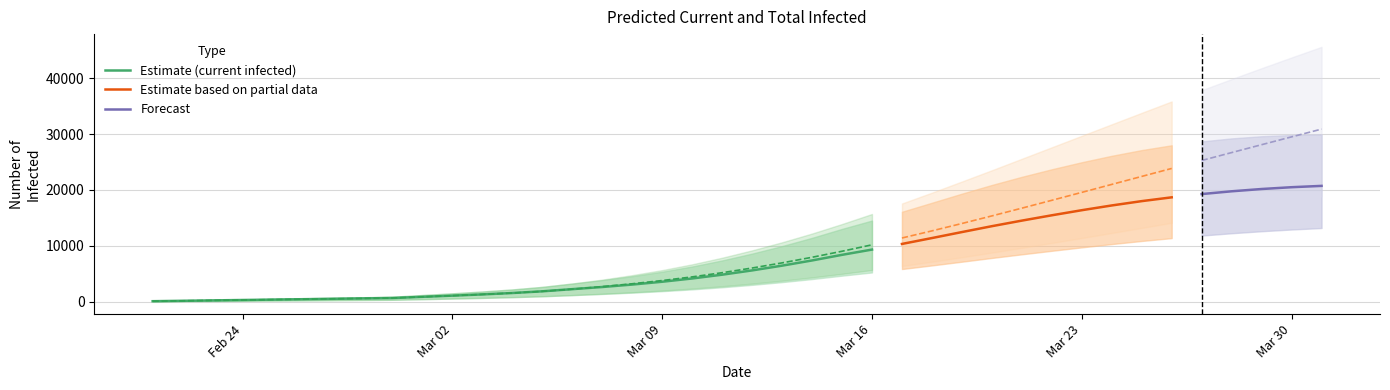

What is the highest value of the predicted_total_infected_upper series?

45645